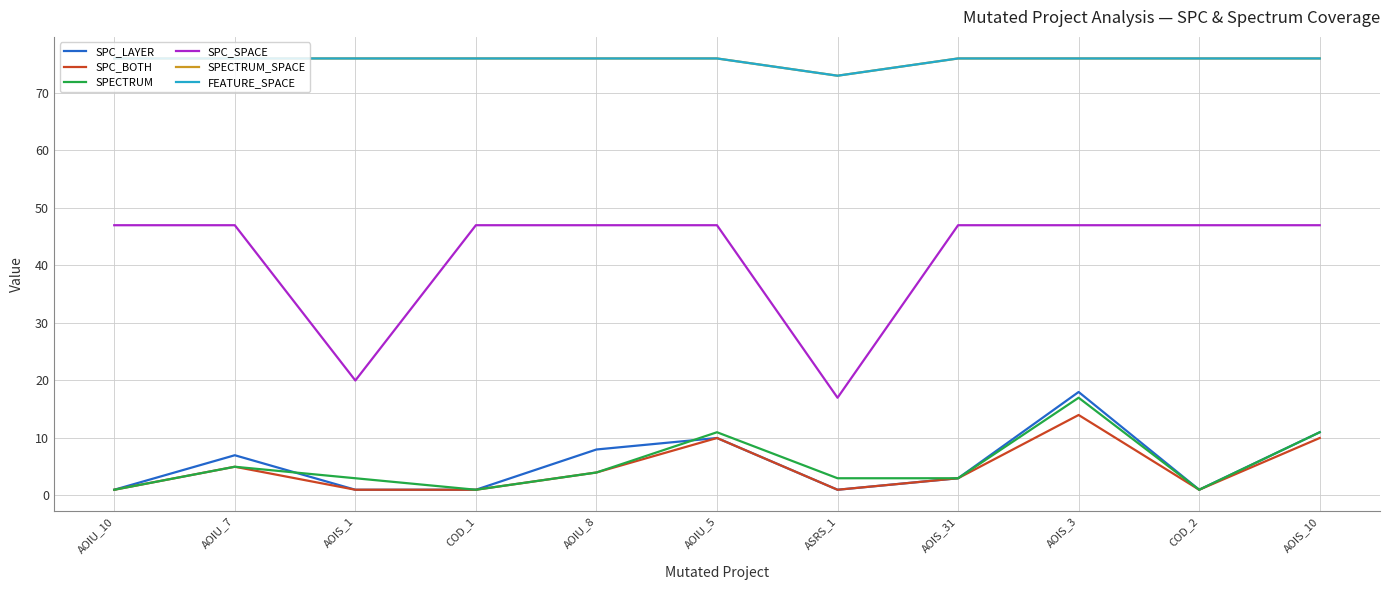

The SPC_SPACE series shows 62 at AOIS_3. True or false?

False